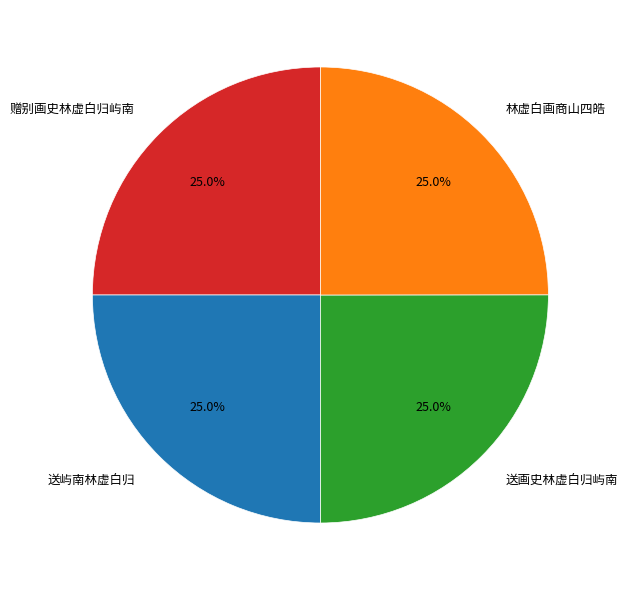

To the nearest percent, what percentage of the pie is 送画史林虚白归屿南?

25%